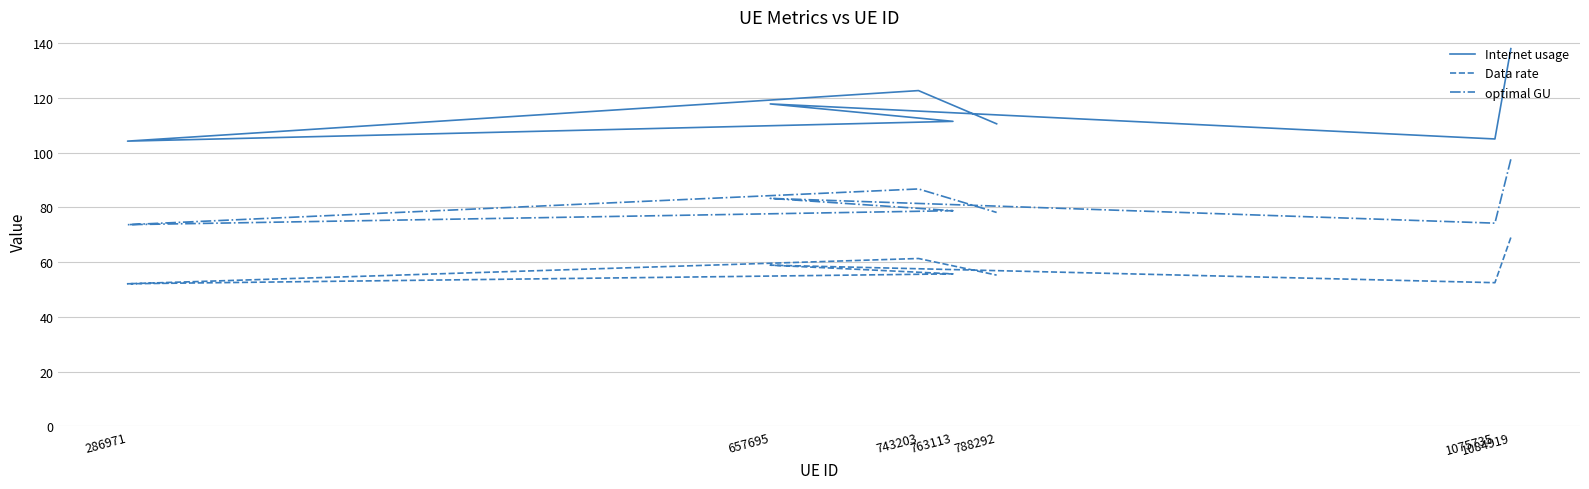

What is the sum of the Internet usage values at 788292 and 286971?

214.6